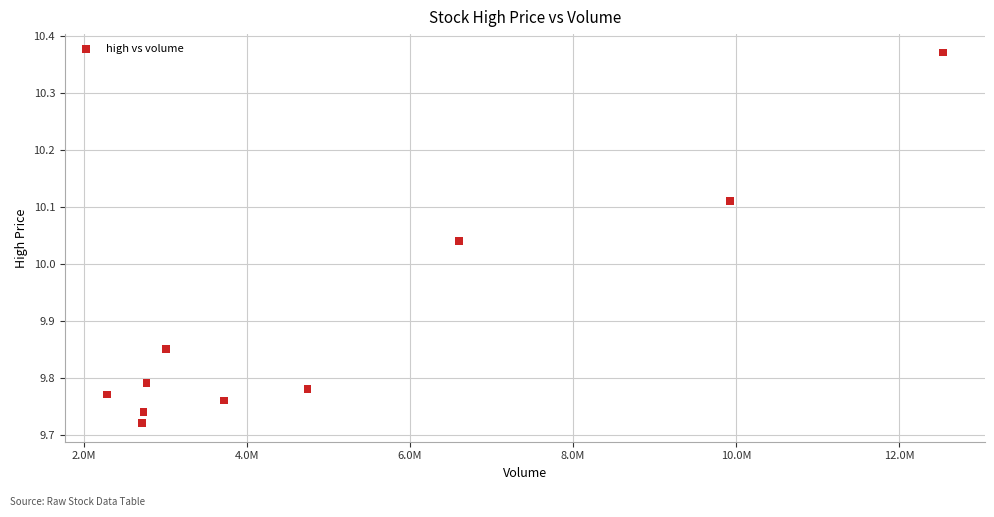

What is the average Y value?

9.9